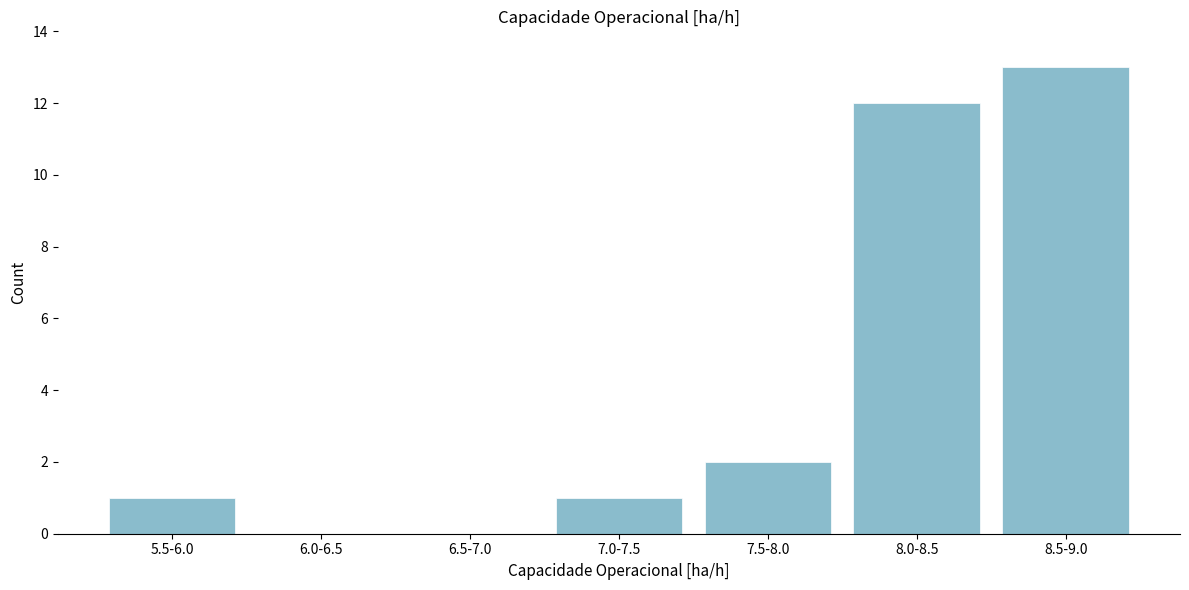

Reading right to left, extract all data points from this chart.

8.5-9.0=13	8.0-8.5=12	7.5-8.0=2	7.0-7.5=1	6.5-7.0=0	6.0-6.5=0	5.5-6.0=1